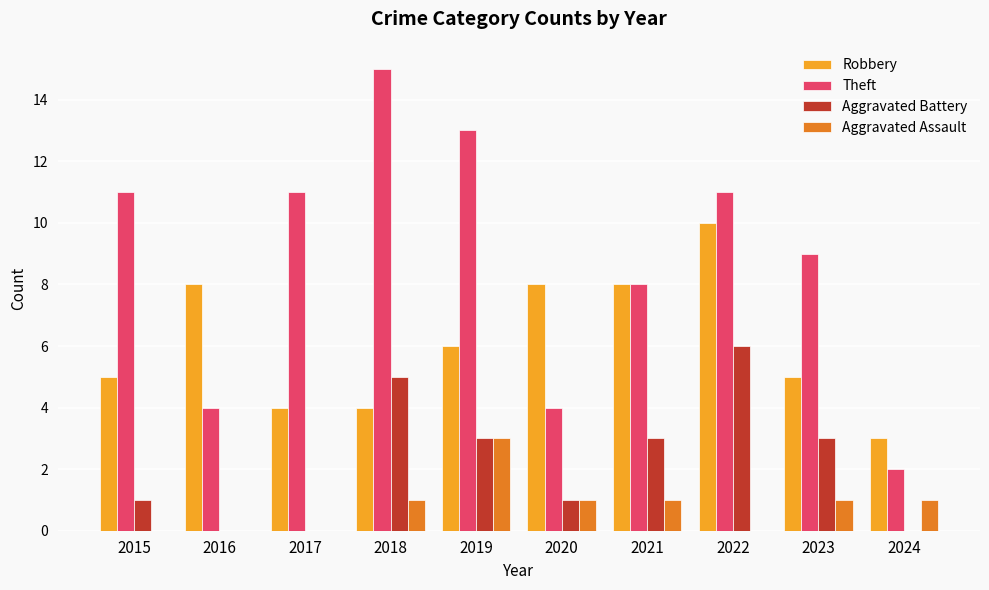

What is the sum of all Aggravated Battery values?

22